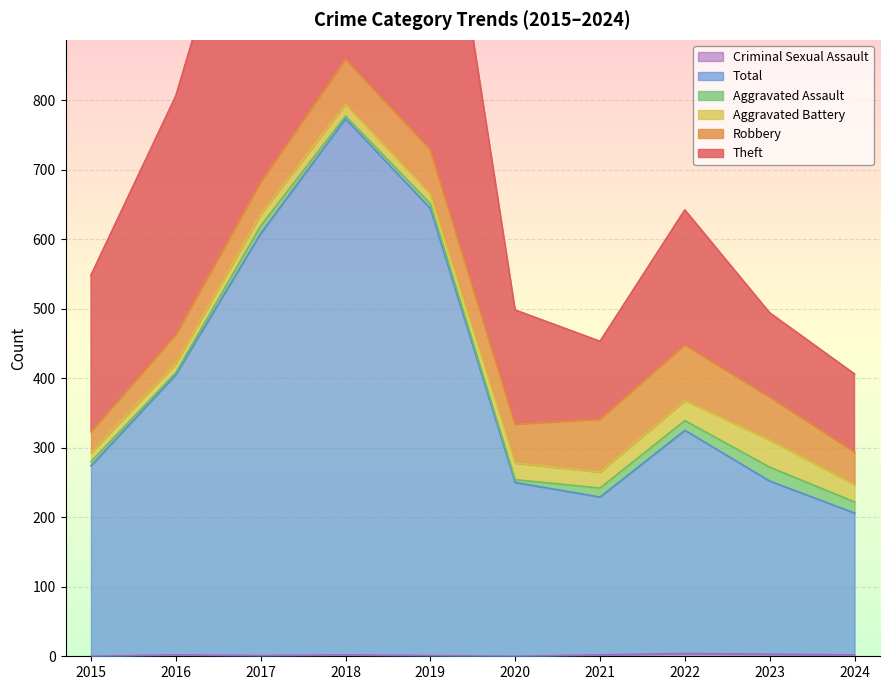

In Total, how many points are lower than both neighbors (excluding endpoints)?

1